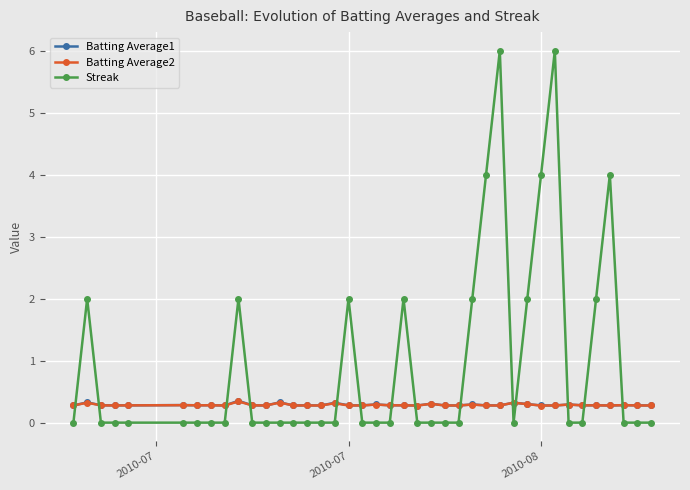

Which series has the widest spread of values?

Streak